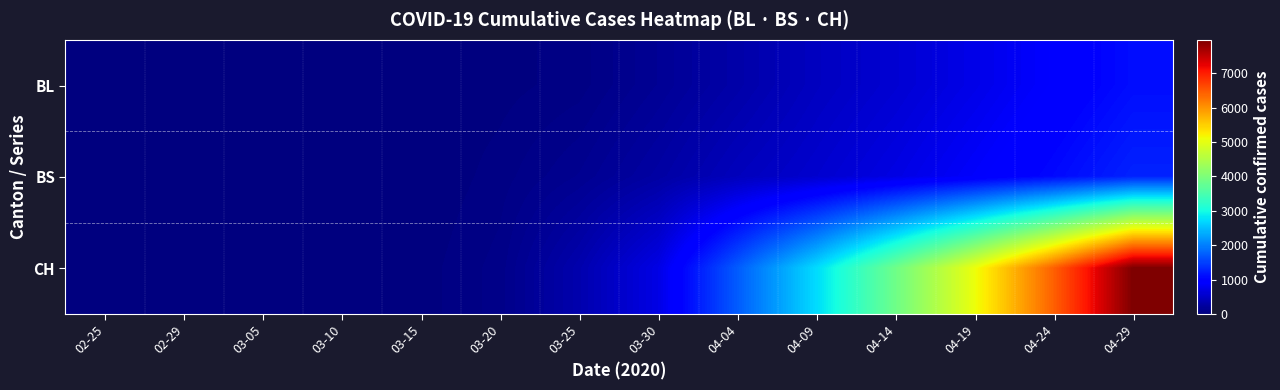

Between 02-25 and 04-24, which series saw the biggest shift?

CH